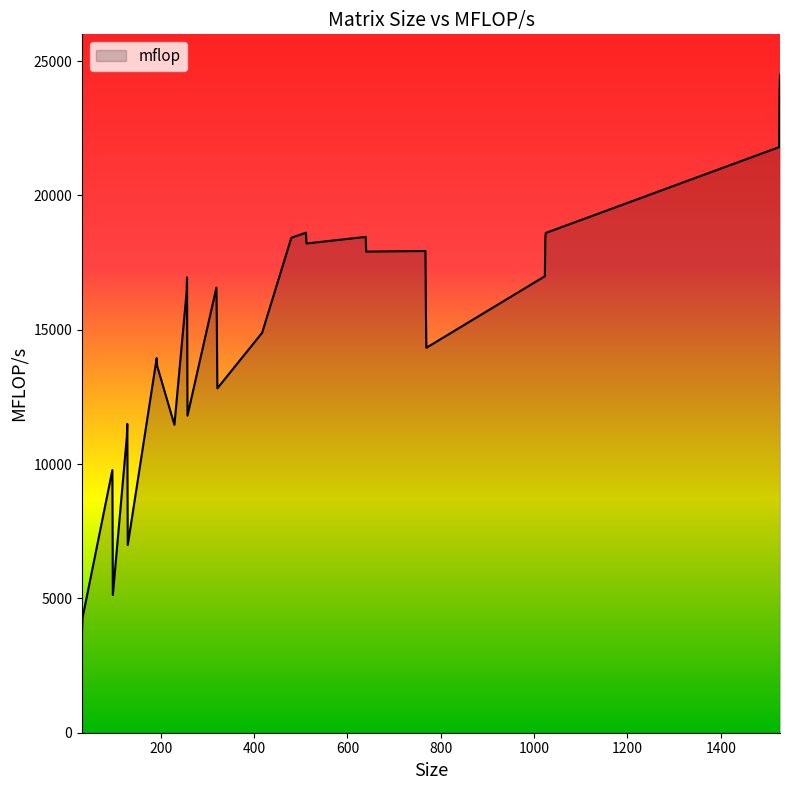

How many lines are shown in the chart?

1